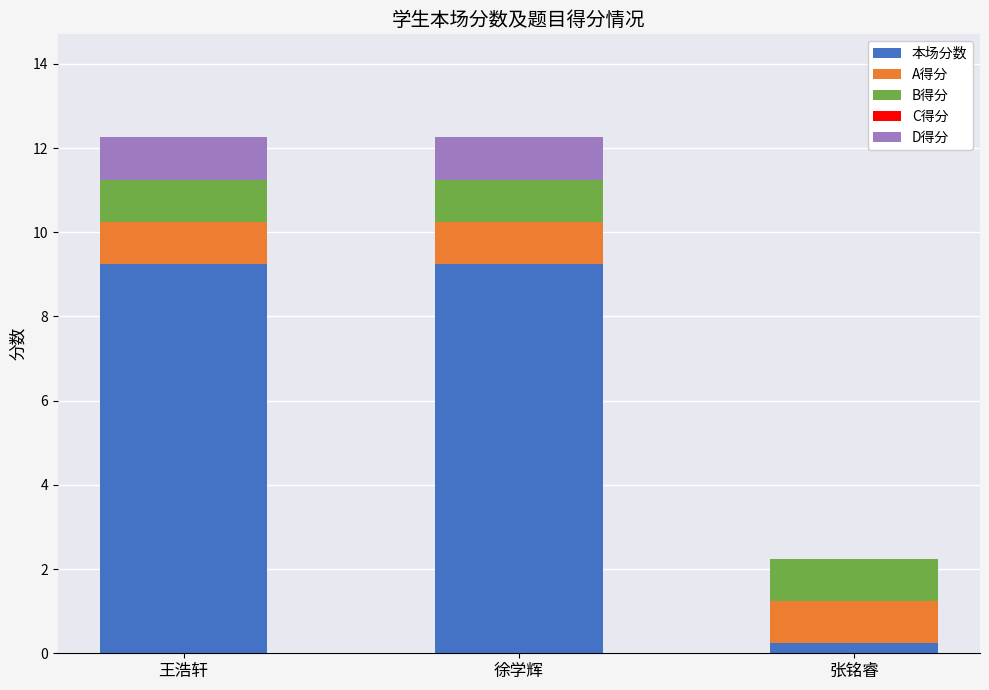

The value of 本场分数 at 王浩轩 is 9.2. True or false?

True